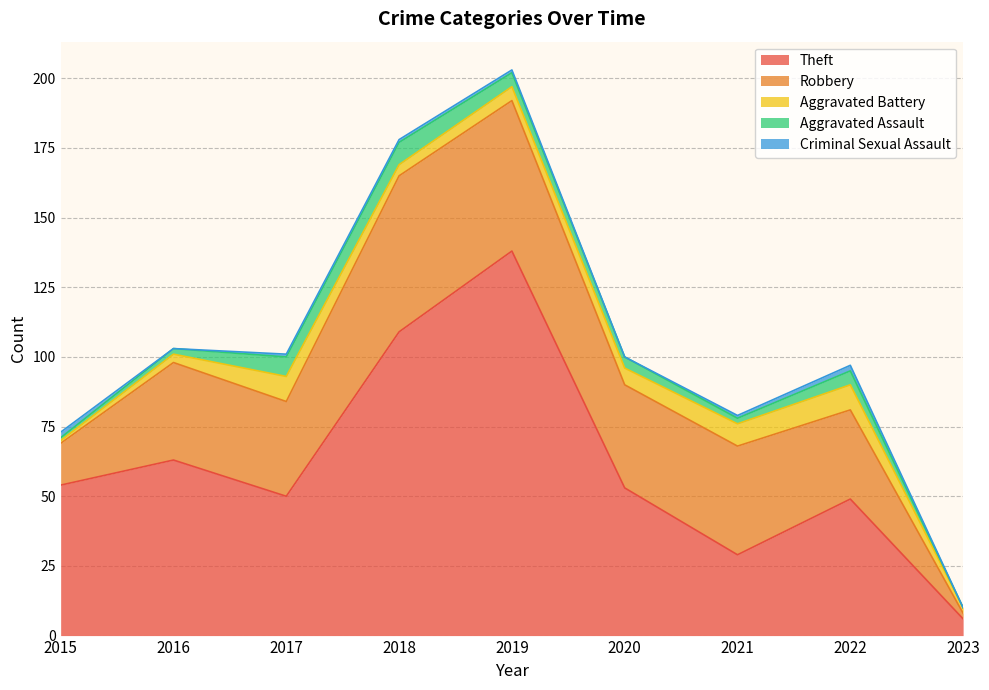

At which label does Robbery first exceed 35?

2018